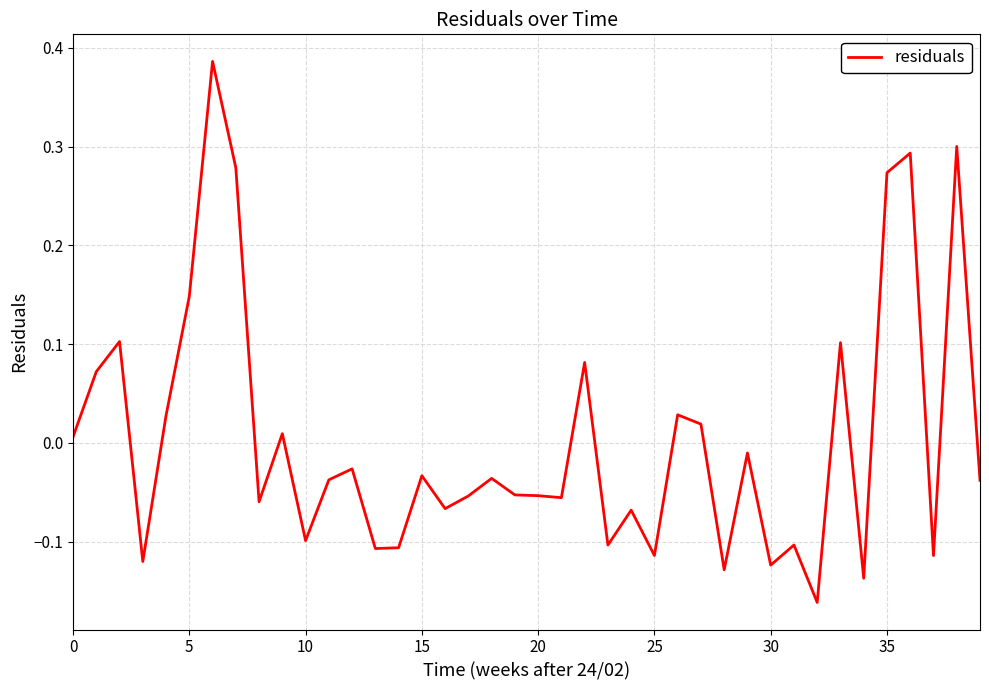

True or false: there are more than 2 points higher than both neighbors.

True